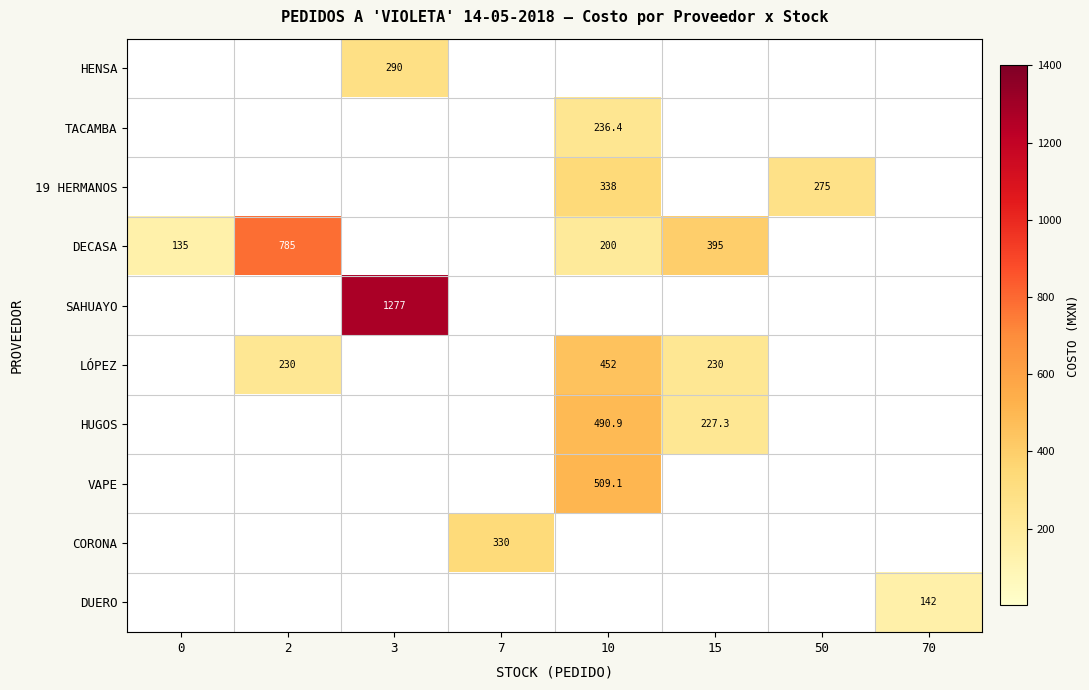

Is it true that LÓPEZ equals 295.6 at 10?

False